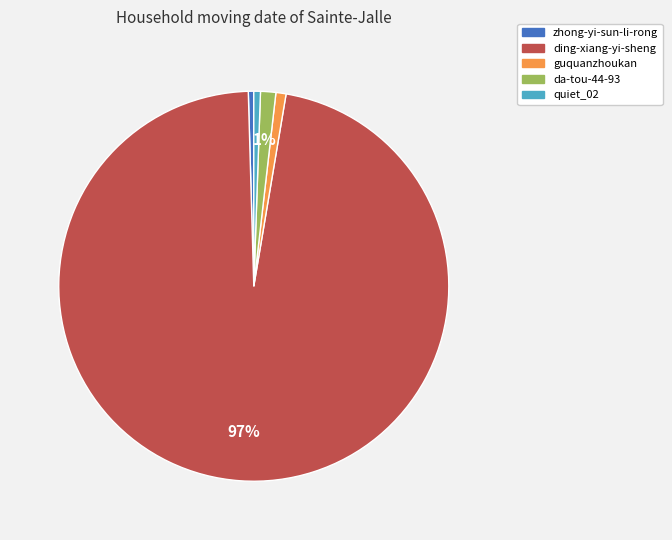

Approximately how many times larger is the value at da-tou-44-93 compared to zhong-yi-sun-li-rong?

2.8